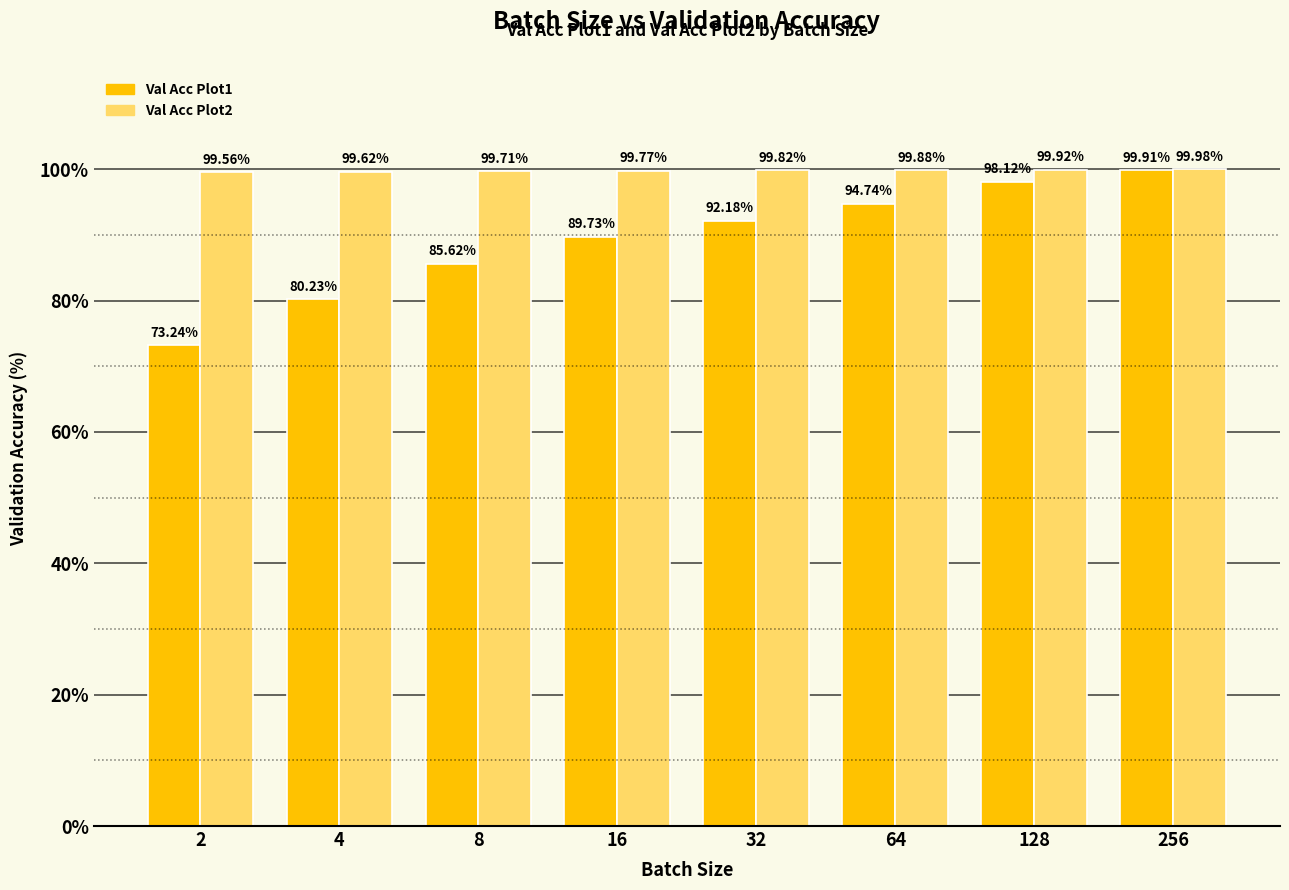

Which series changed the most between 8 and 16?

Val Acc Plot1